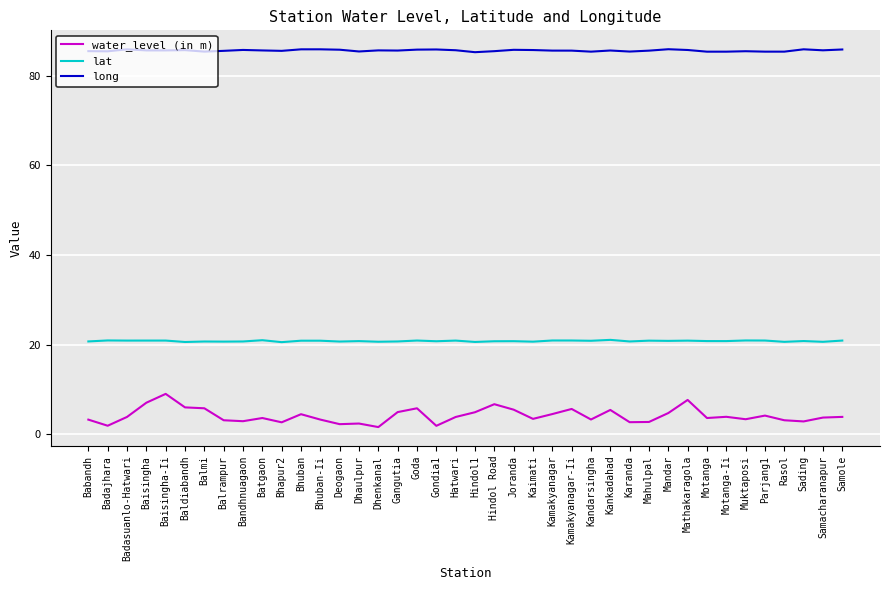

Read the water_level (in m) value at Kamakyanagar.

4.5